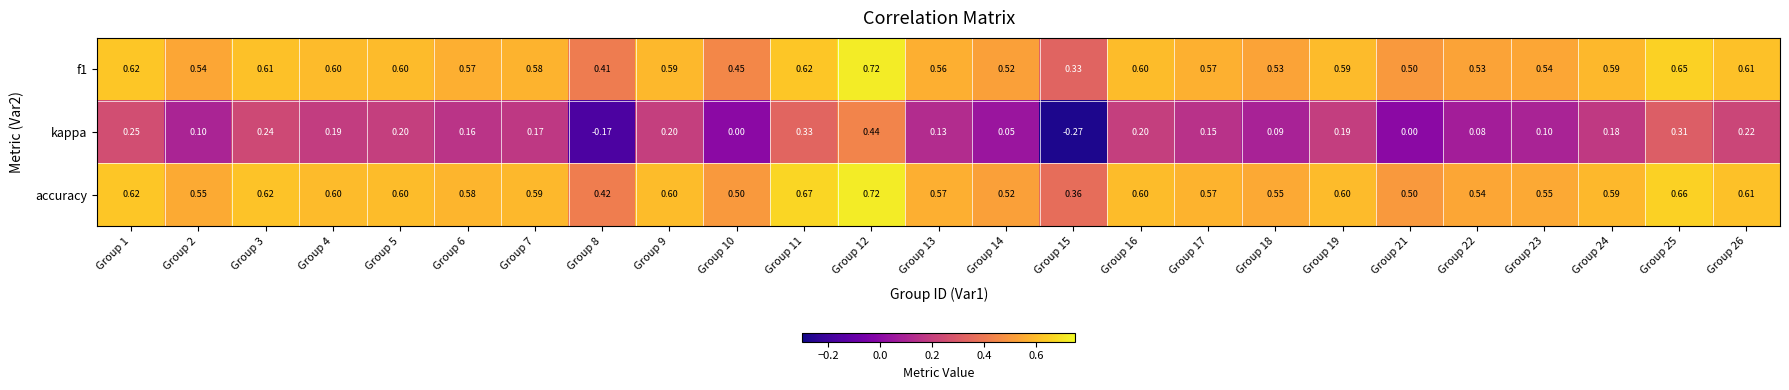

Which series has the largest range (max minus min)?

kappa